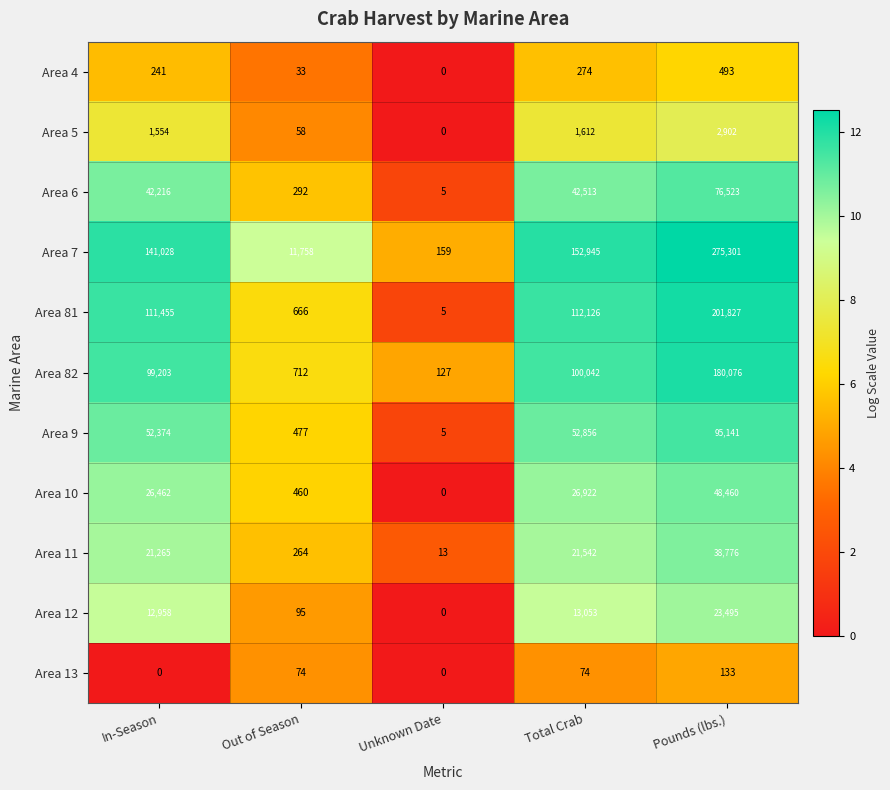

Is it true that Area 5 equals 2843 at Total Crab?

False